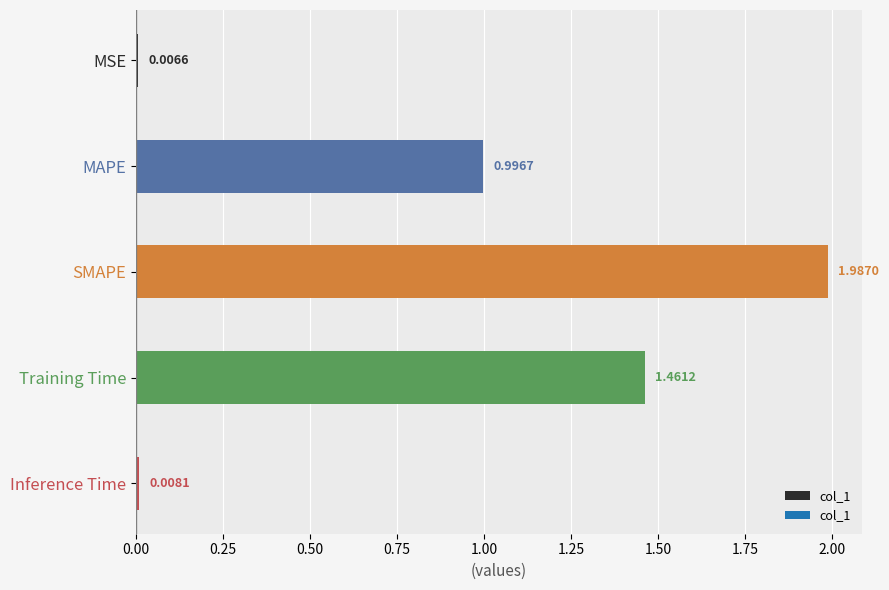

What is the sum of the values at MAPE and Training Time?

2.5